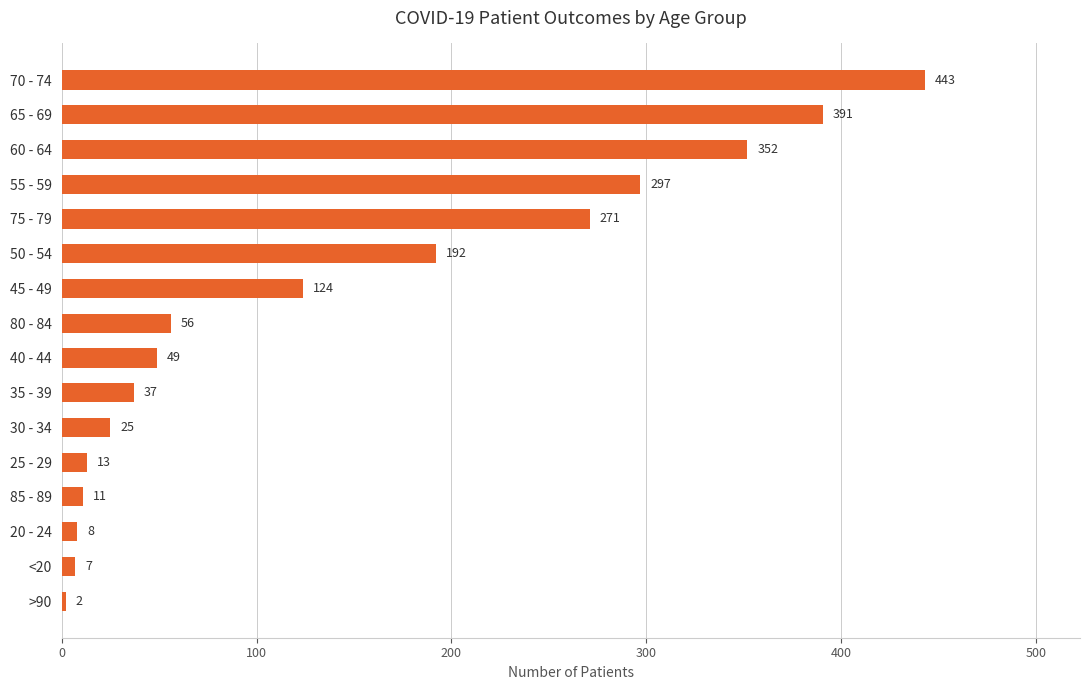

The chart shows a value of 169 at 70 - 74. True or false?

False